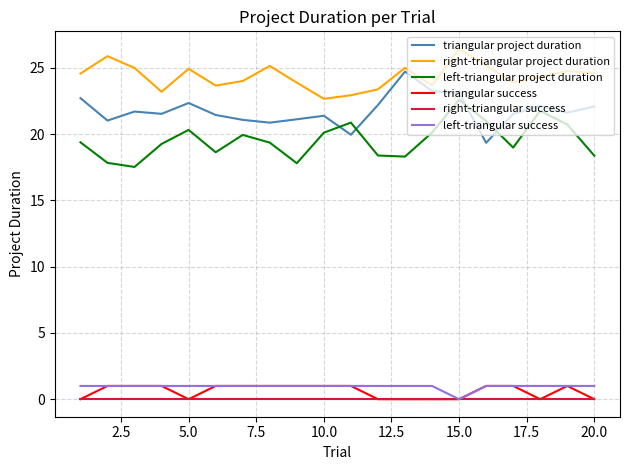

True or false: triangular success and triangular project duration intersect in this chart.

False